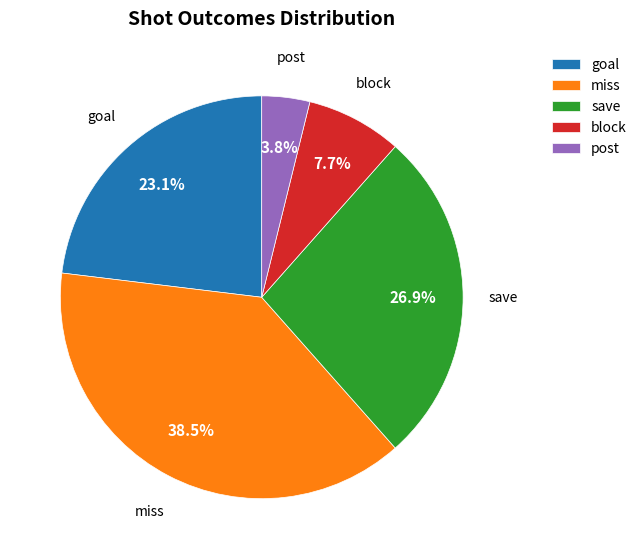

To the nearest percent, what is the difference between the post and goal slice percentages?

19%